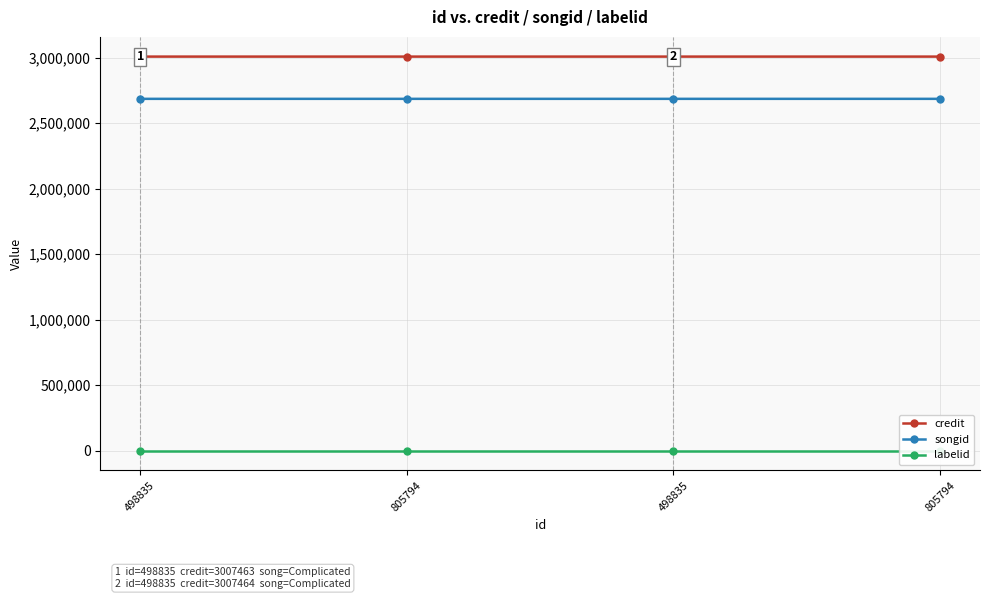

What is the spread (max minus min) of values at 498835?

3007464